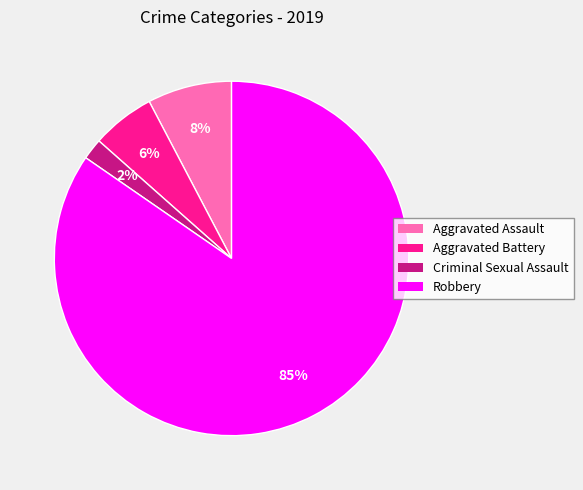

The Robbery slice represents 85% of the pie. True or false?

True